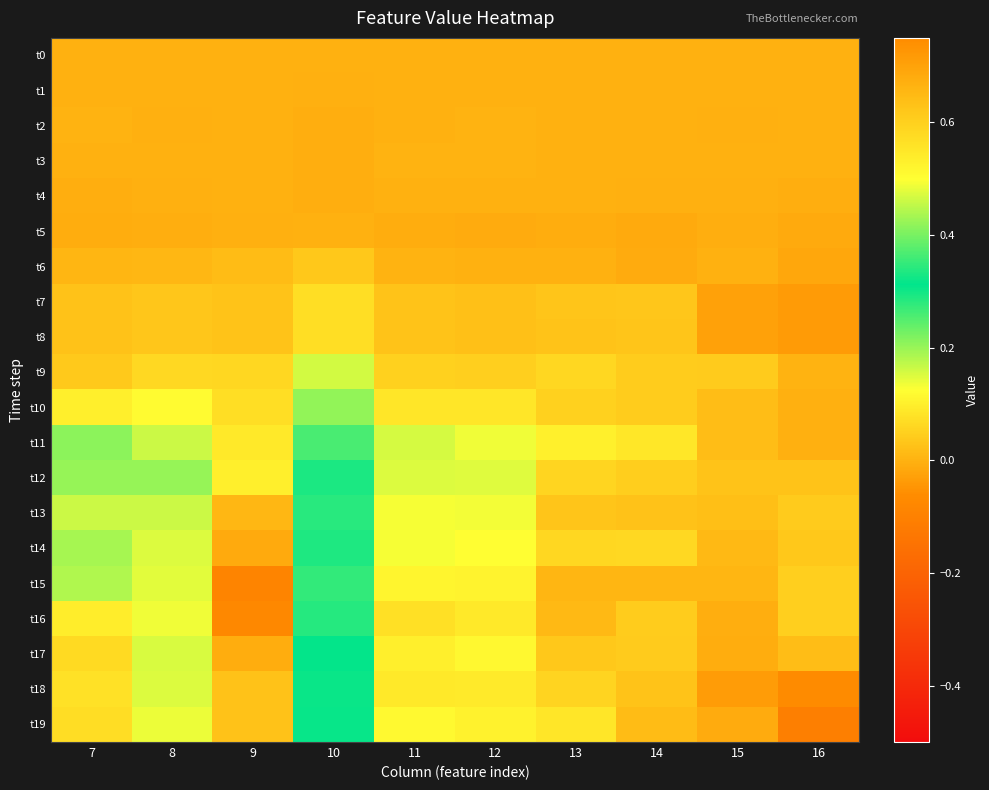

Reading right to left, extract all data points from this chart.

t0: 16=0.0	15=0.0	14=0.0	13=0.0	12=0.0	11=0.0	10=0.0	9=0.0	8=0.0	7=0.0
t1: 16=-0.0	15=-0.0	14=0.0	13=-0.0	12=0.0	11=-0.0	10=-0.0	9=-0.0	8=-0.0	7=0.0
t2: 16=-0.0	15=-0.0	14=0.0	13=-0.0	12=0.0	11=0.0	10=-0.0	9=-0.0	8=-0.0	7=0.0
t3: 16=-0.0	15=-0.0	14=-0.0	13=-0.0	12=0.0	11=0.0	10=-0.0	9=-0.0	8=-0.0	7=-0.0
t4: 16=-0.0	15=-0.0	14=-0.0	13=-0.0	12=-0.0	11=-0.0	10=-0.0	9=-0.0	8=-0.0	7=-0.0
t5: 16=-0.0	15=-0.0	14=-0.0	13=-0.0	12=-0.0	11=-0.0	10=-0.0	9=-0.0	8=-0.0	7=-0.0
t6: 16=-0.0	15=-0.0	14=-0.0	13=-0.0	12=-0.0	11=0.0	10=0.0	9=0.0	8=0.0	7=0.0
t7: 16=-0.0	15=-0.0	14=0.0	13=0.0	12=0.0	11=0.0	10=0.1	9=0.0	8=0.0	7=0.0
t8: 16=-0.0	15=-0.0	14=0.0	13=0.0	12=0.0	11=0.0	10=0.1	9=0.0	8=0.0	7=0.0
t9: 16=0.0	15=0.0	14=0.0	13=0.1	12=0.0	11=0.1	10=0.2	9=0.1	8=0.1	7=0.0
t10: 16=-0.0	15=0.0	14=0.0	13=0.0	12=0.1	11=0.1	10=0.2	9=0.1	8=0.1	7=0.1
t11: 16=-0.0	15=0.0	14=0.1	13=0.1	12=0.1	11=0.2	10=0.3	9=0.1	8=0.2	7=0.2
t12: 16=0.0	15=0.0	14=0.0	13=0.1	12=0.1	11=0.1	10=0.3	9=0.1	8=0.2	7=0.2
t13: 16=0.0	15=0.0	14=0.0	13=0.0	12=0.1	11=0.1	10=0.3	9=0.0	8=0.2	7=0.2
t14: 16=0.0	15=0.0	14=0.1	13=0.1	12=0.1	11=0.1	10=0.3	9=-0.0	8=0.2	7=0.2
t15: 16=0.0	15=0.0	14=0.0	13=0.0	12=0.1	11=0.1	10=0.3	9=-0.1	8=0.1	7=0.2
t16: 16=0.0	15=-0.0	14=0.0	13=0.0	12=0.1	11=0.1	10=0.3	9=-0.1	8=0.1	7=0.1
t17: 16=0.0	15=-0.0	14=0.0	13=0.0	12=0.1	11=0.1	10=0.3	9=-0.0	8=0.2	7=0.1
t18: 16=-0.1	15=-0.0	14=0.0	13=0.1	12=0.1	11=0.1	10=0.3	9=0.0	8=0.2	7=0.1
t19: 16=-0.1	15=-0.0	14=0.0	13=0.1	12=0.1	11=0.1	10=0.3	9=0.0	8=0.1	7=0.1